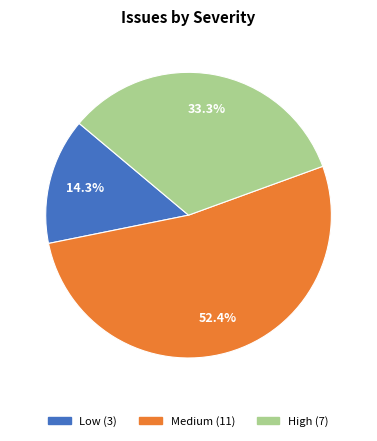

Rank the categories by value from lowest to highest.

Low, High, Medium